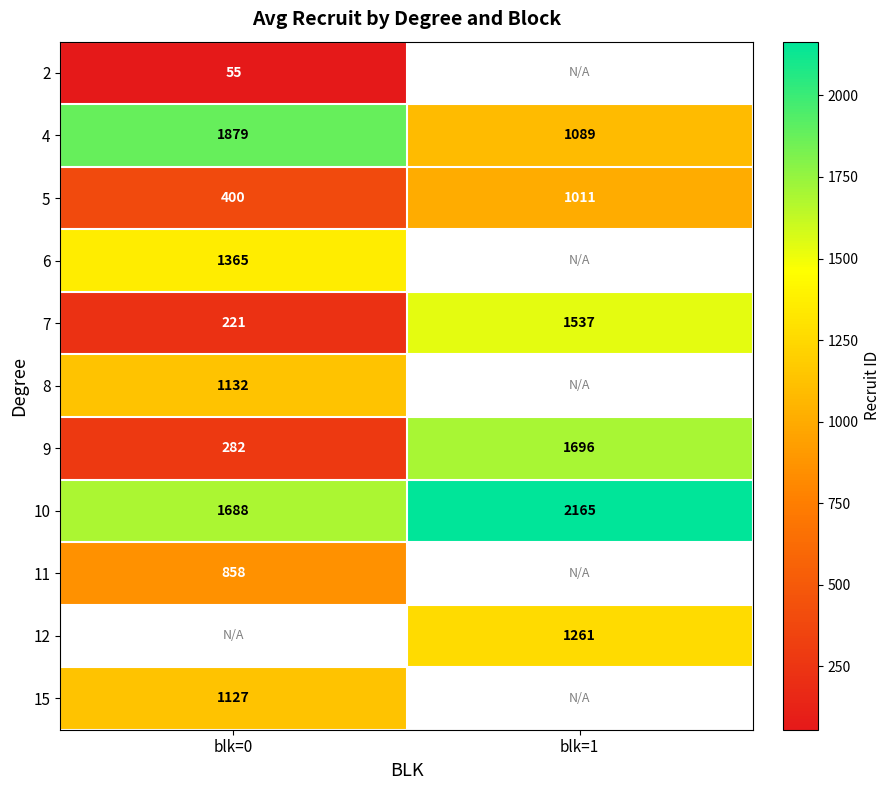

The 4 series shows 1952 at blk=1. True or false?

False